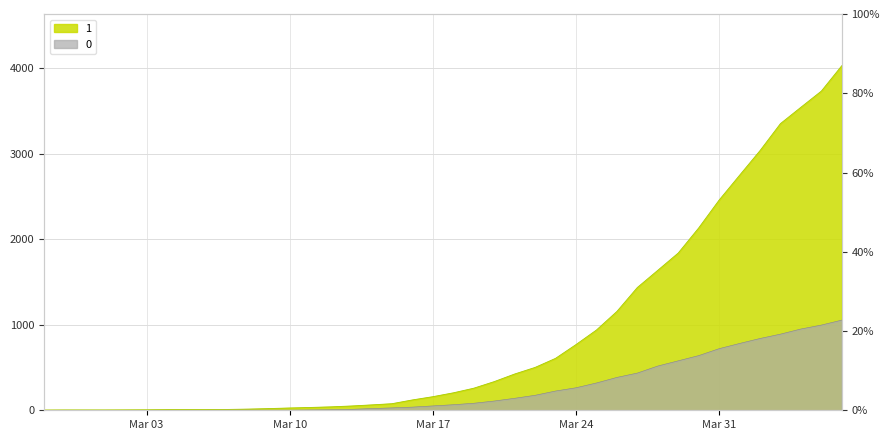

At which category is the sum across all series the highest?

2020-04-06